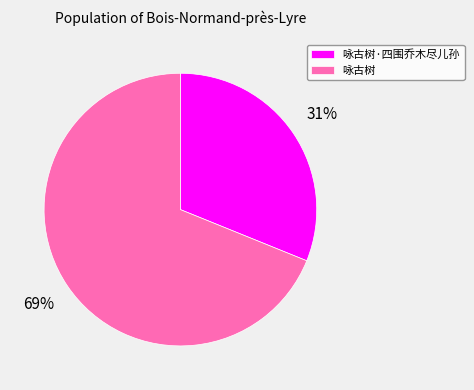

Rank the categories by value from highest to lowest.

咏古树, 咏古树·四围乔木尽儿孙